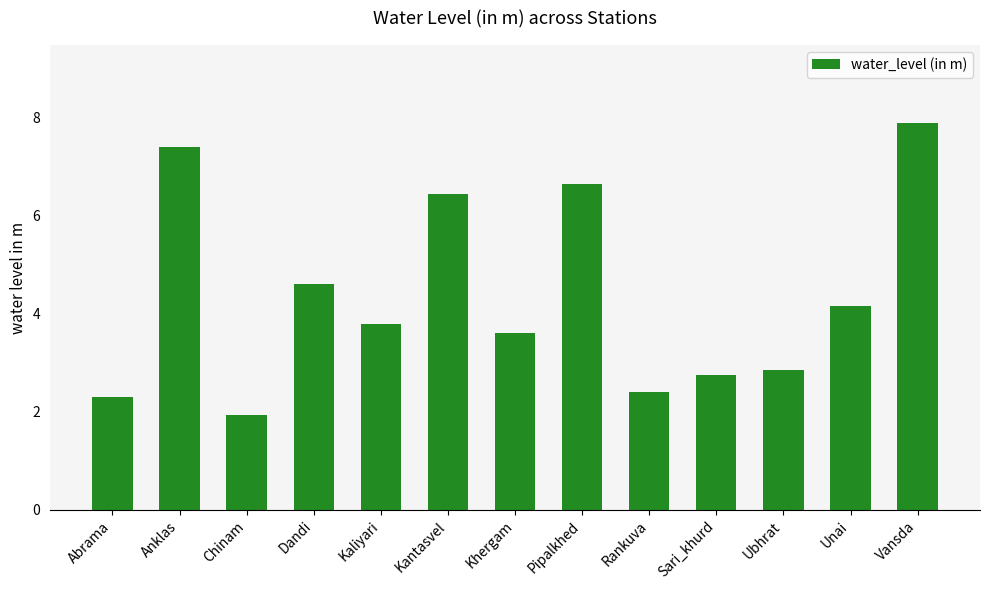

How many bars are there in total?

13